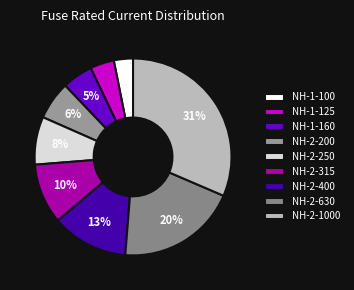

Count the number of slices in the pie.

9